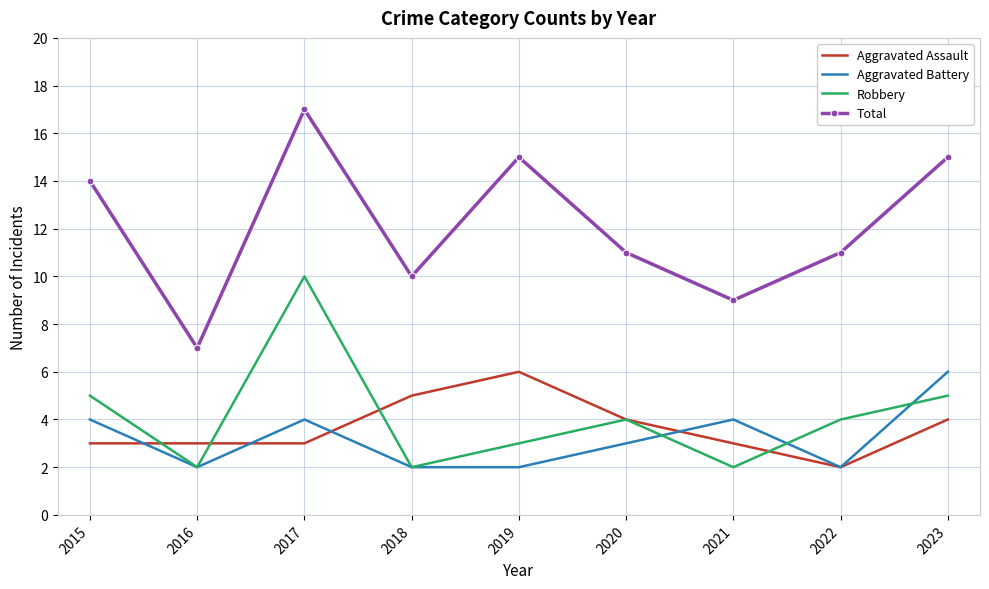

True or false: Aggravated Assault and Total cross at least once.

False